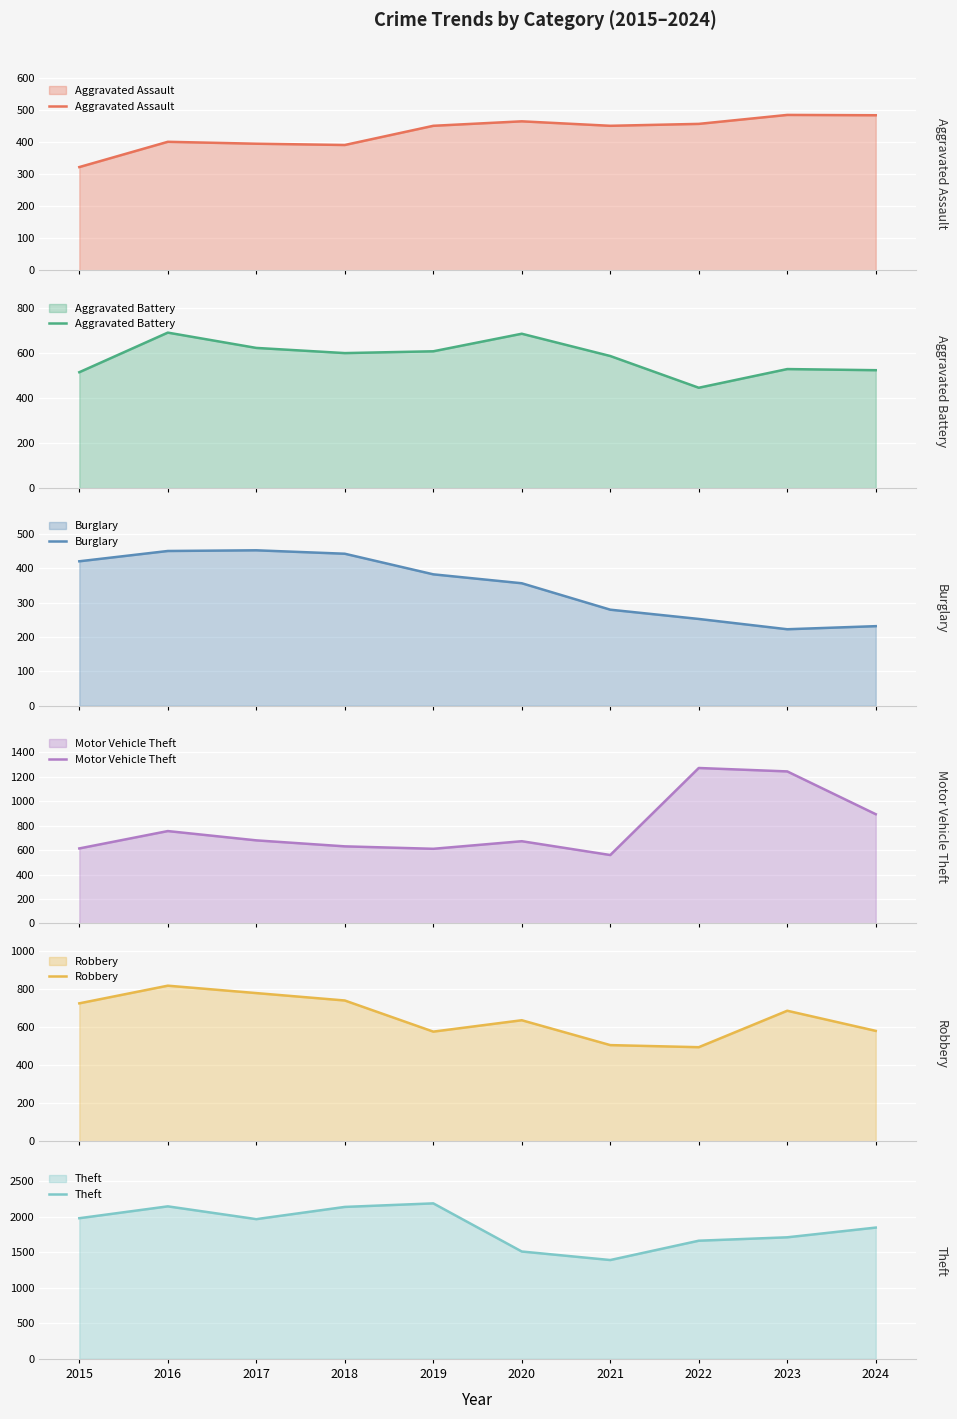

The Robbery series shows 687 at 2023. True or false?

True